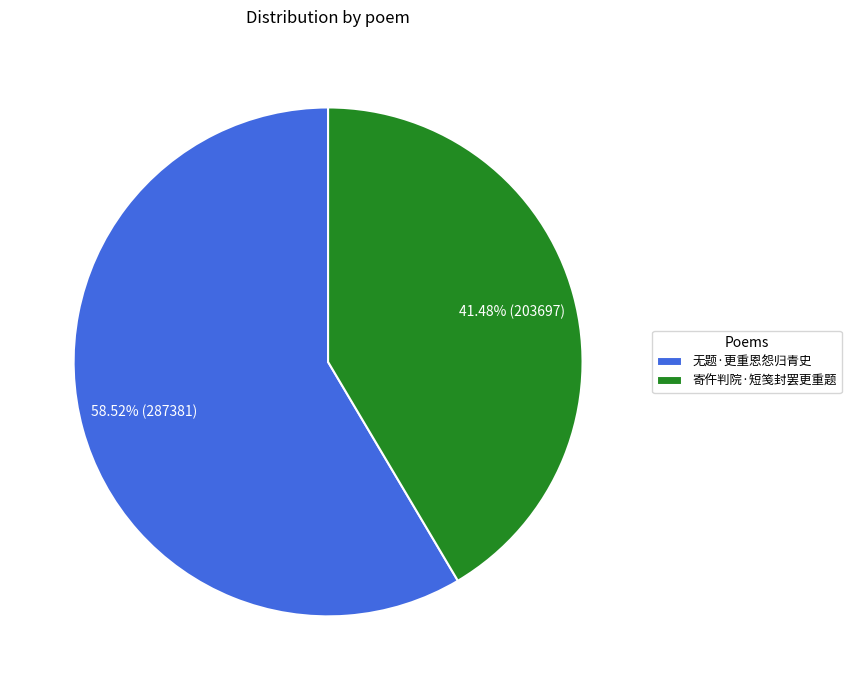

What percentage is the 寄仵判院·短笺封罢更重题 slice, to the nearest percent?

41%